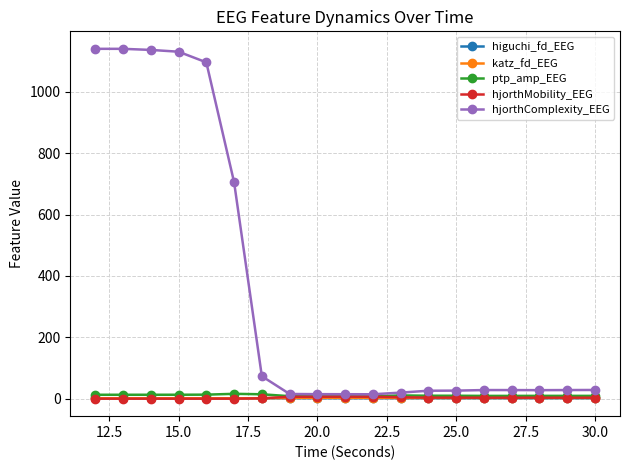

What is the greatest value displayed?

1140.0